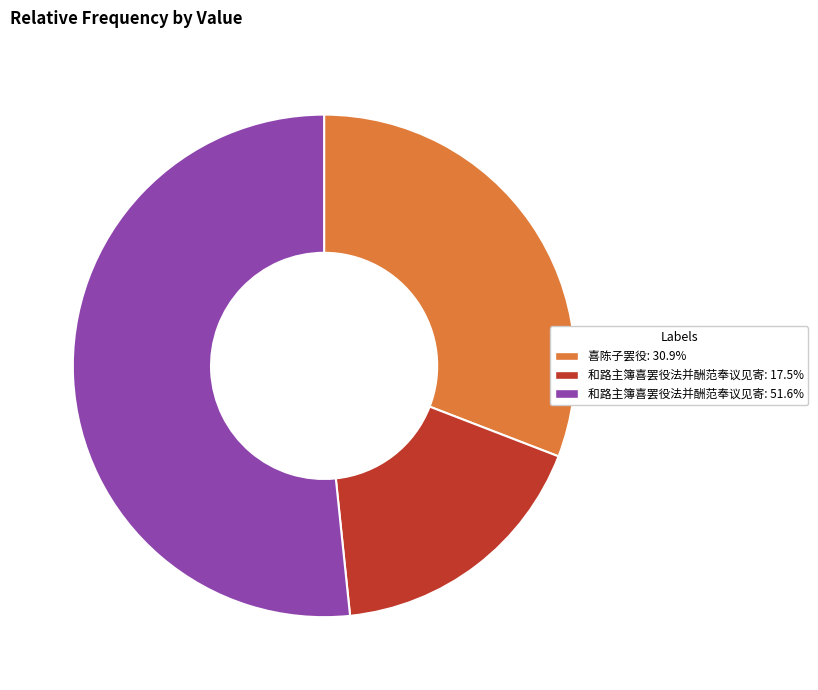

Count the number of slices in the pie.

3